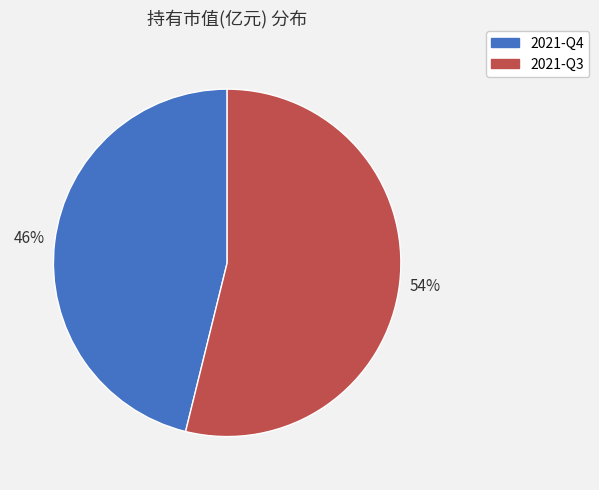

To the nearest percent, what is the difference between the largest and smallest slice percentages?

8%